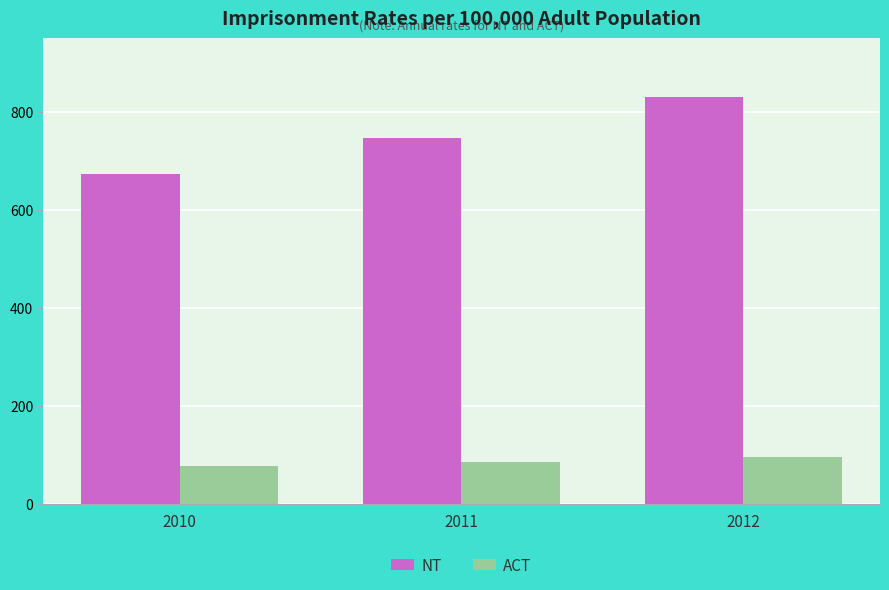

What is the value of the ACT bar at the 2nd from the left?

85.0